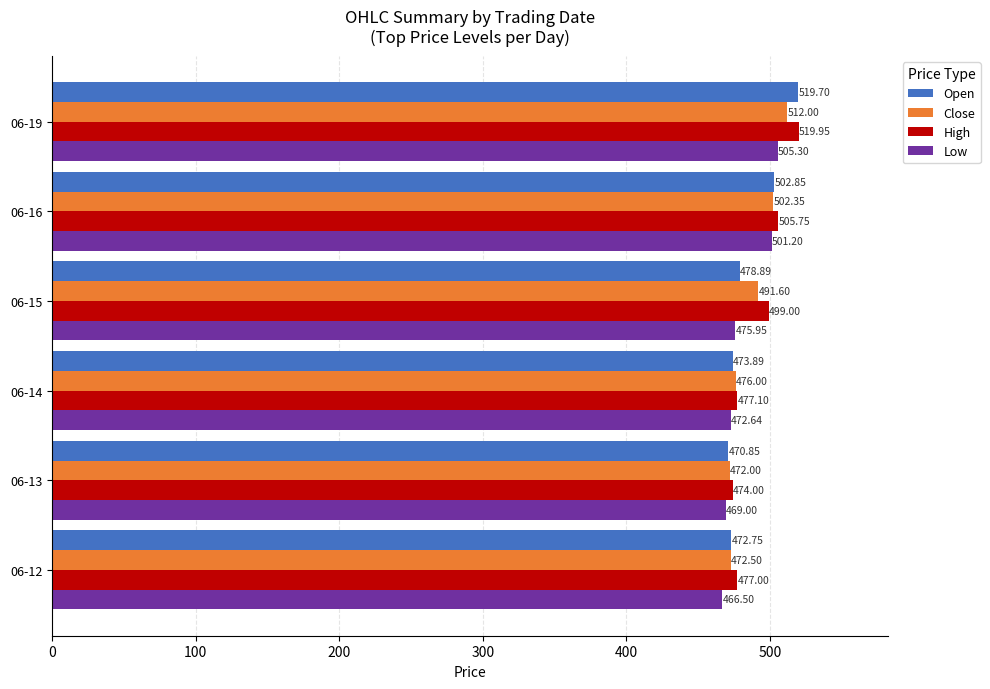

List the series in order of their peak value, lowest first.

Low, Close, Open, High